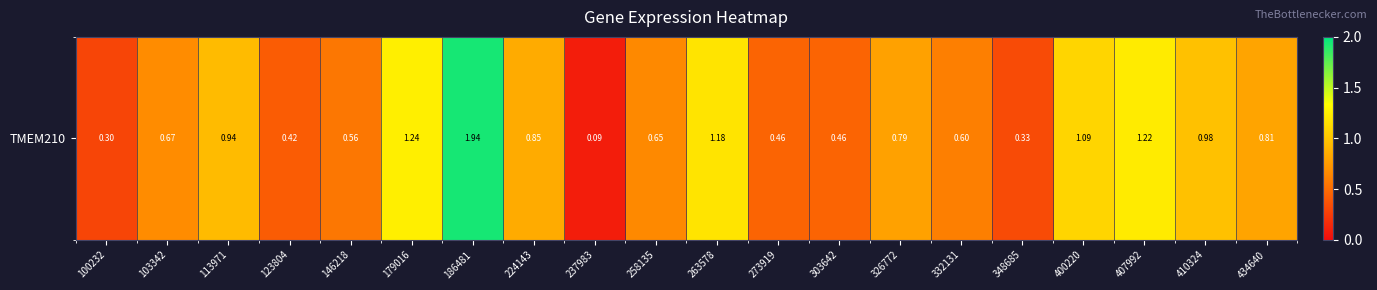

What is the sum of all values?

15.6